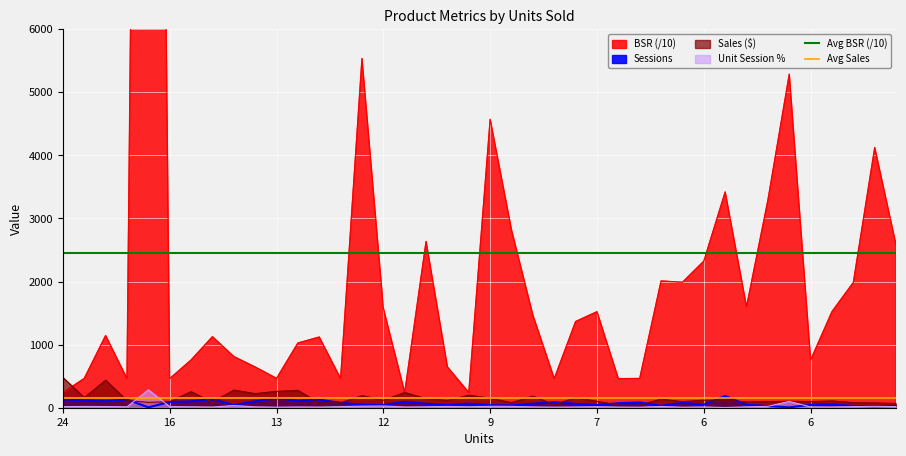

What is the value of the Avg Sales point at the 1st from the left?

148.0